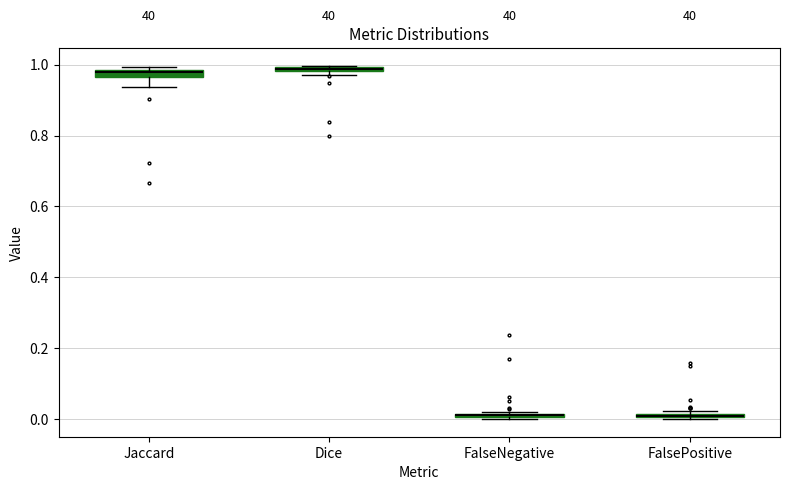

Where is the upper edge of the box for Jaccard on the y-axis? The values are not printed on the chart, so give them approximately, as read against the axis.

0.98